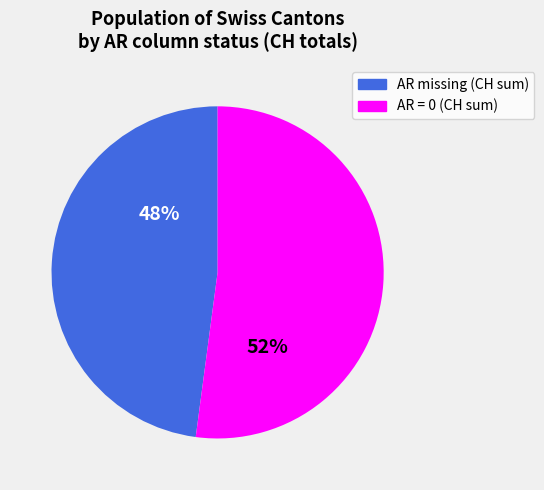

Which slice is the largest?

AR = 0 (CH sum)